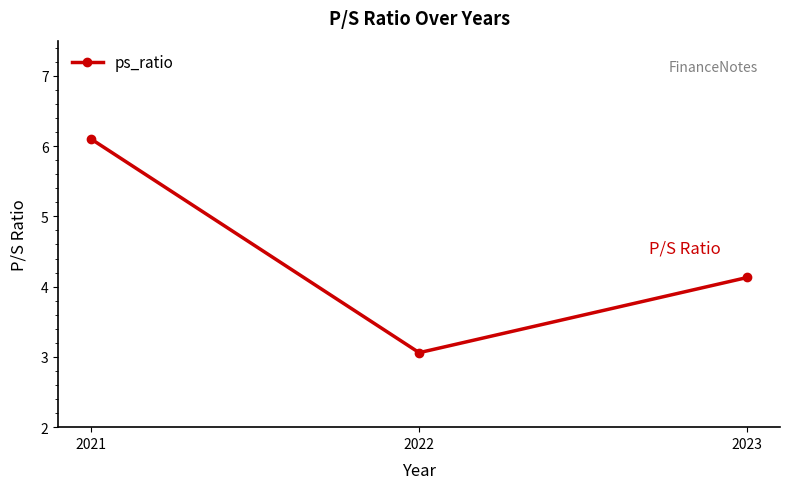

What is the smallest value displayed?

3.1